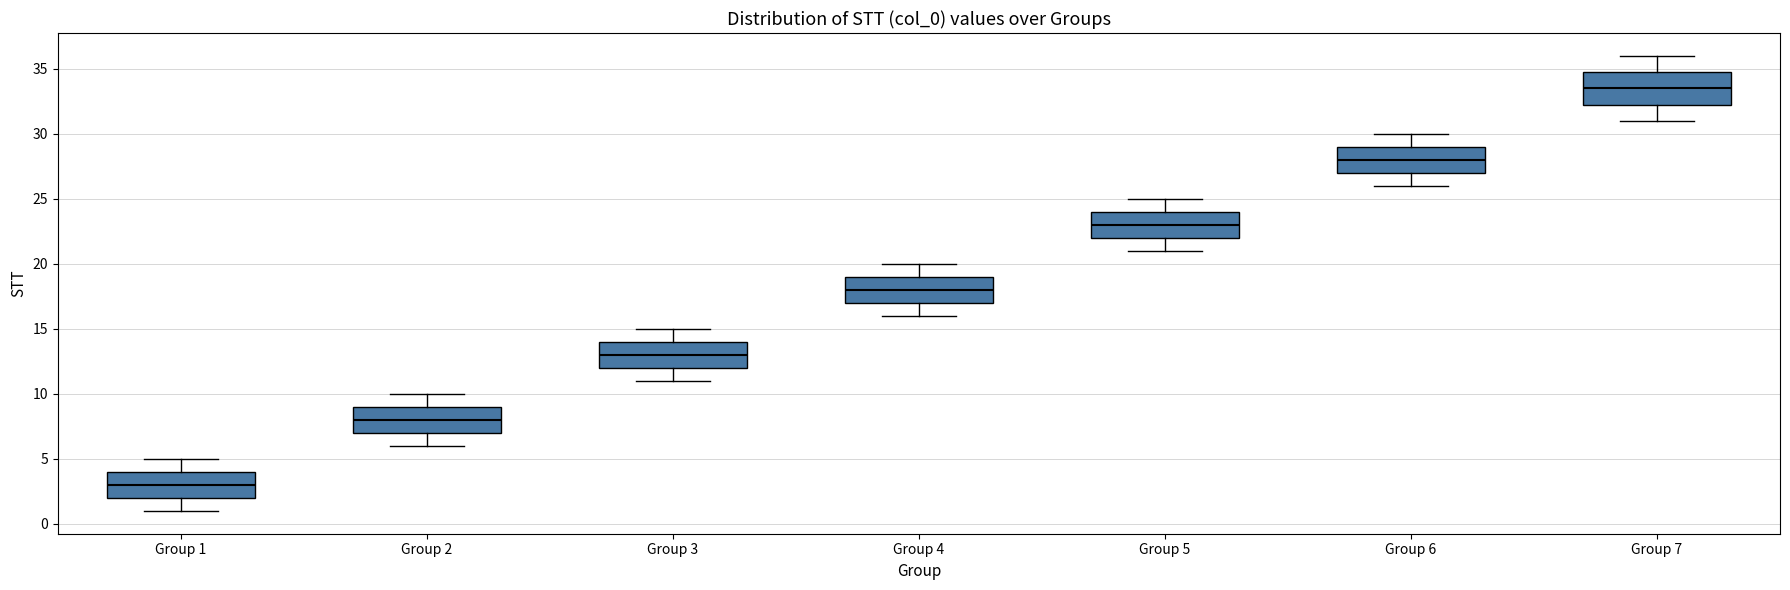

Which box has the highest median line?

Group 7